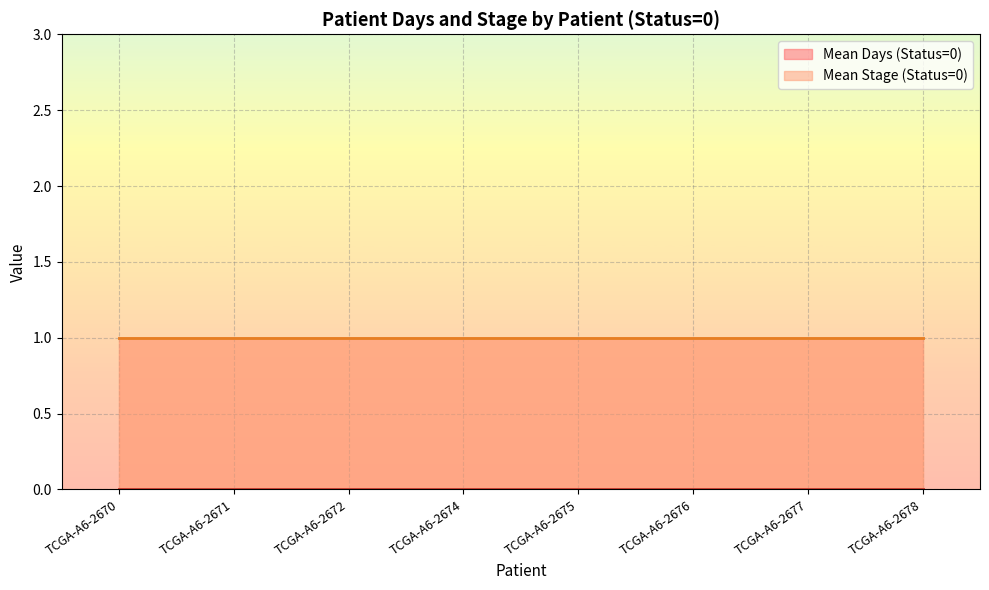

List the series in order of their peak value, highest first.

Mean Stage (Status=0), Mean Days (Status=0)